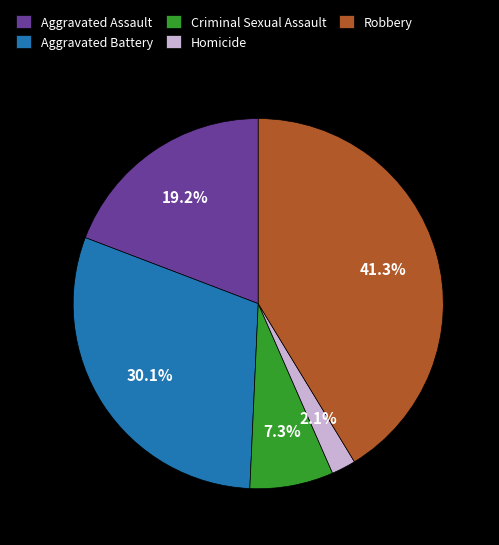

To the nearest percent, what is the difference between the largest and smallest slice percentages?

39%